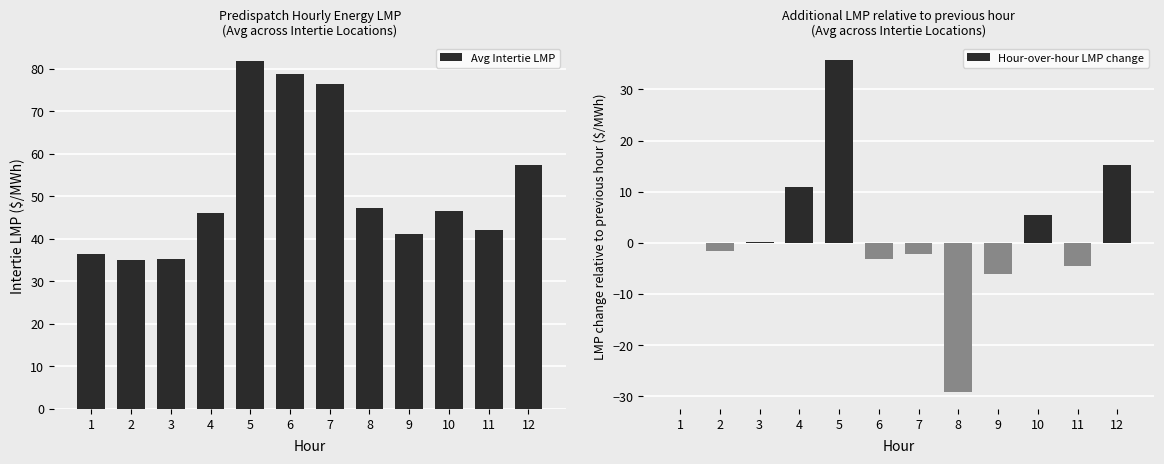

At which label is Hour-over-hour LMP change closest to 3?

10